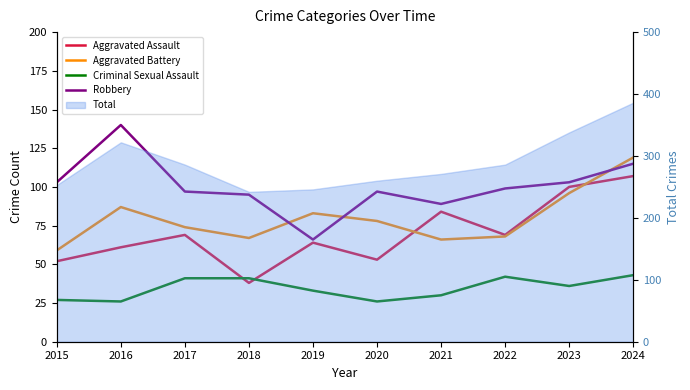

Rank the categories by Aggravated Assault value from highest to lowest.

2024, 2023, 2021, 2017, 2022, 2019, 2016, 2020, 2015, 2018